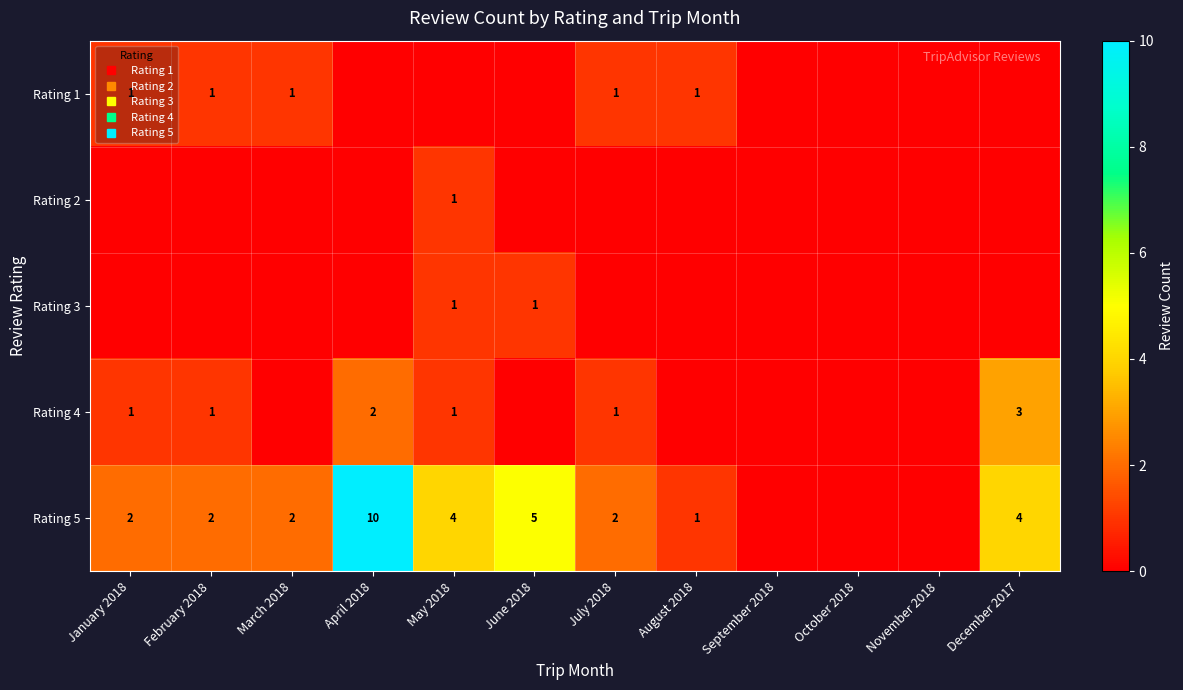

Is it true that Rating 2 equals 1 at March 2018?

False